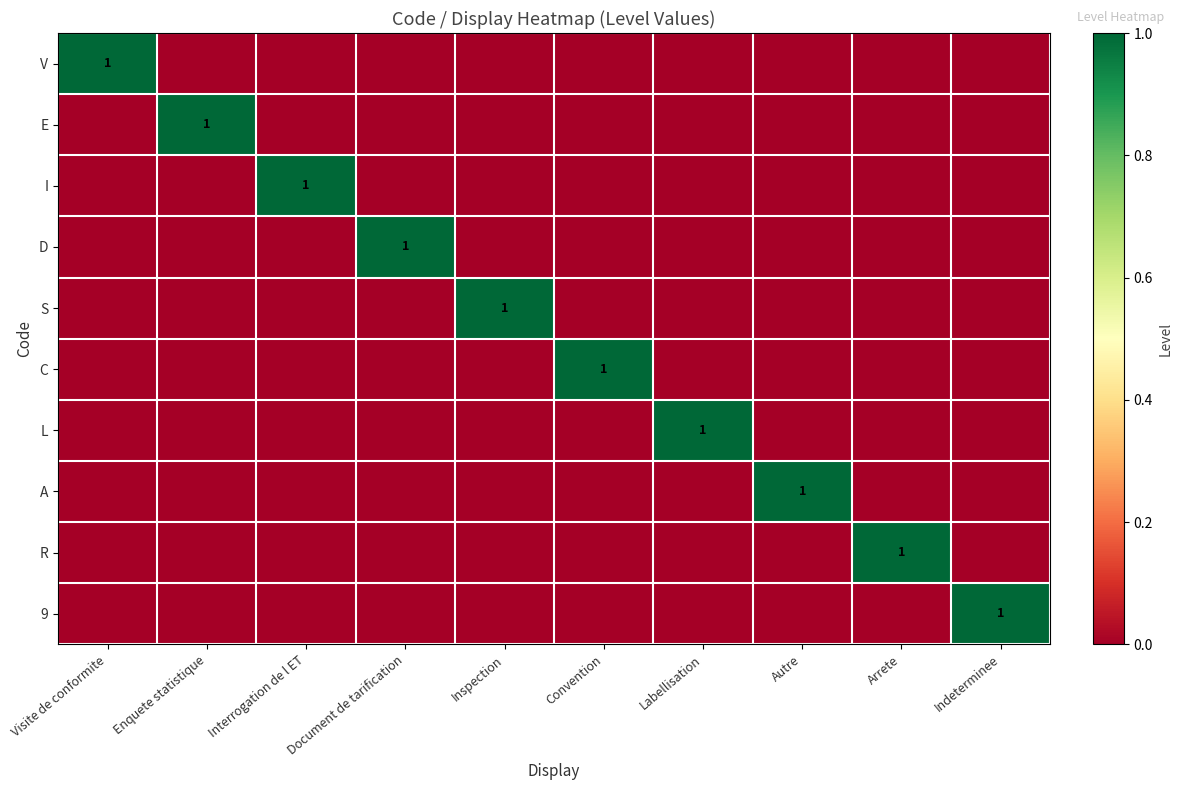

Which has a higher value, Visite de conformite or Labellisation?

Visite de conformite